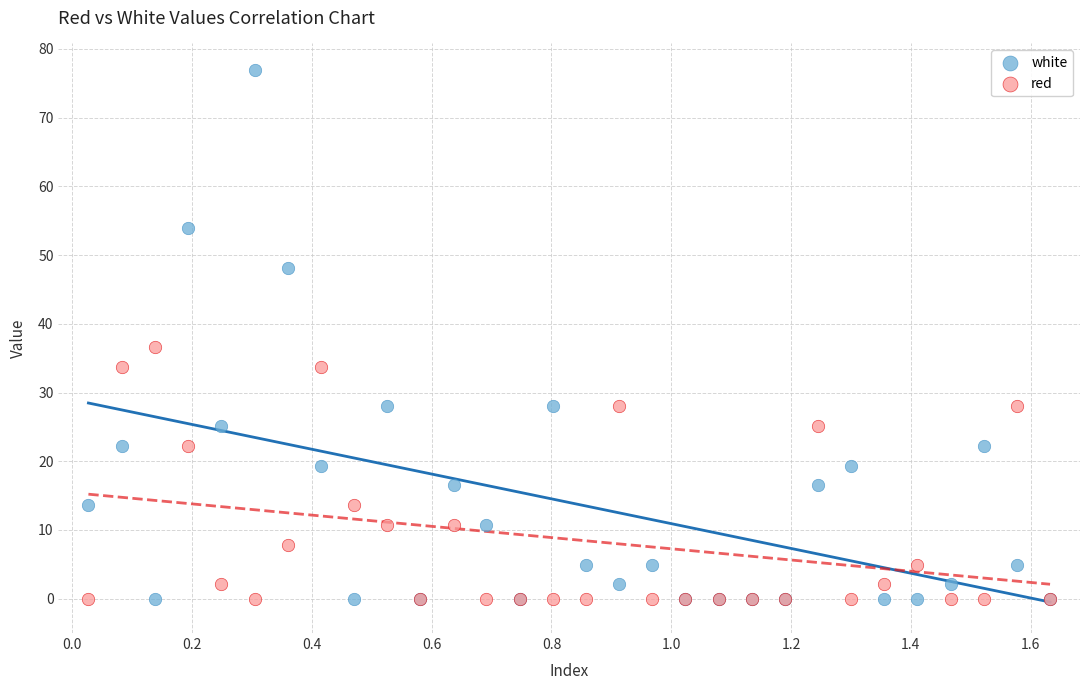

Which series reaches the maximum Y coordinate?

white